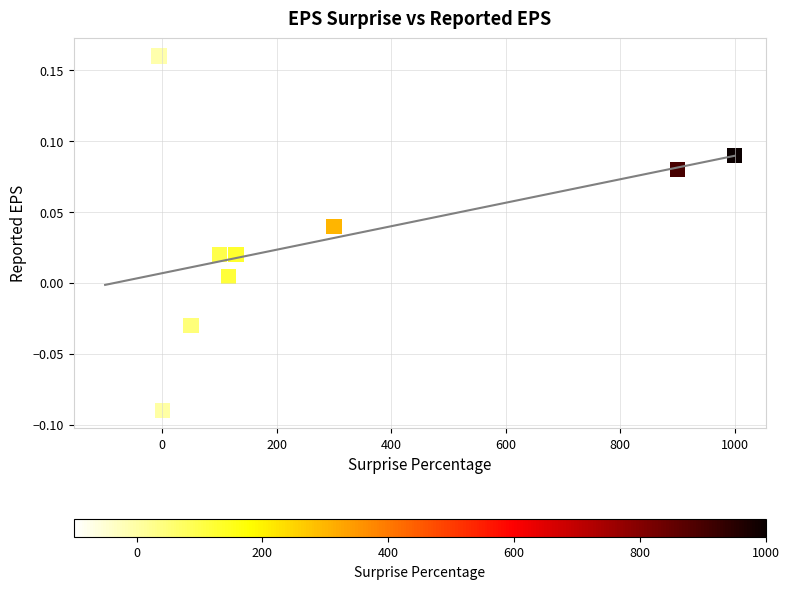

What is the average X value?

248.8